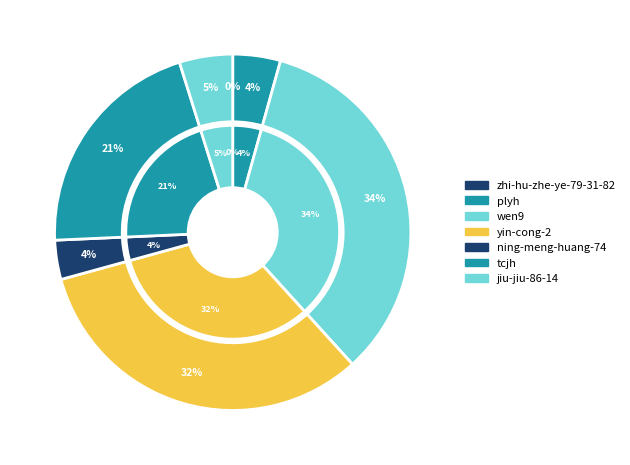

What is the total percentage of tcjh and zhi-hu-zhe-ye-79-31-82?

20.9%